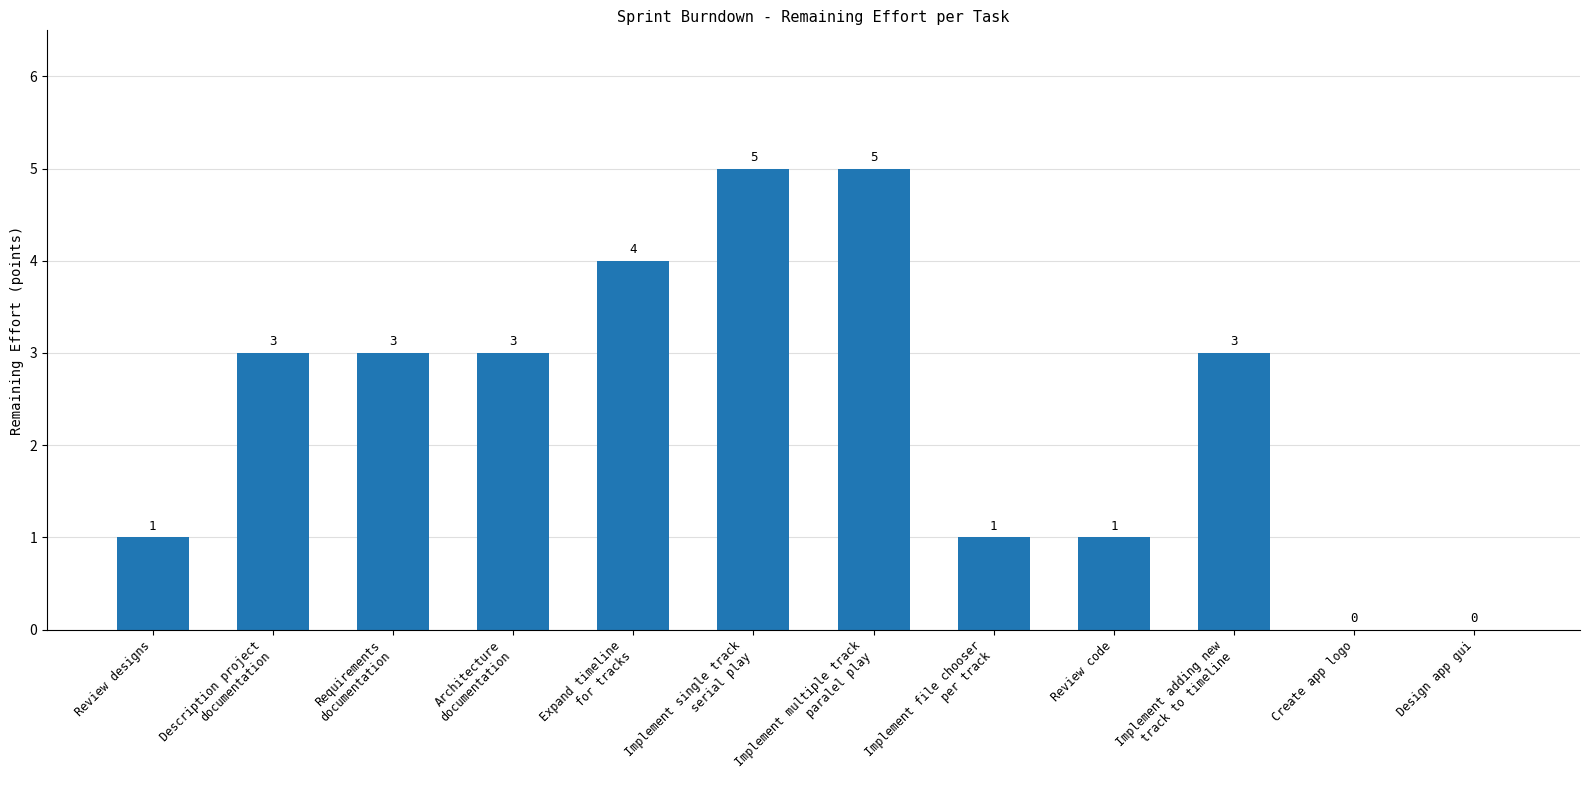

True or false: the data shows 3 at Create app logo.

False